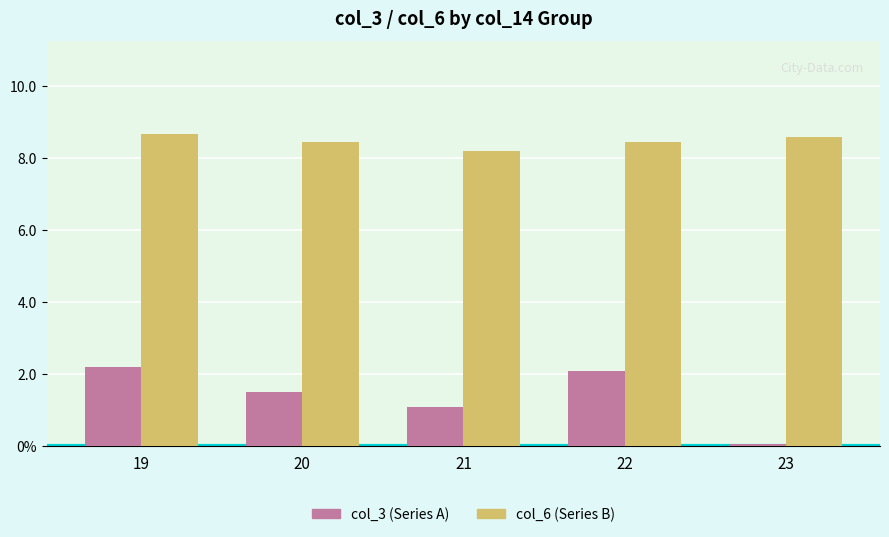

Are the bars horizontal?

No